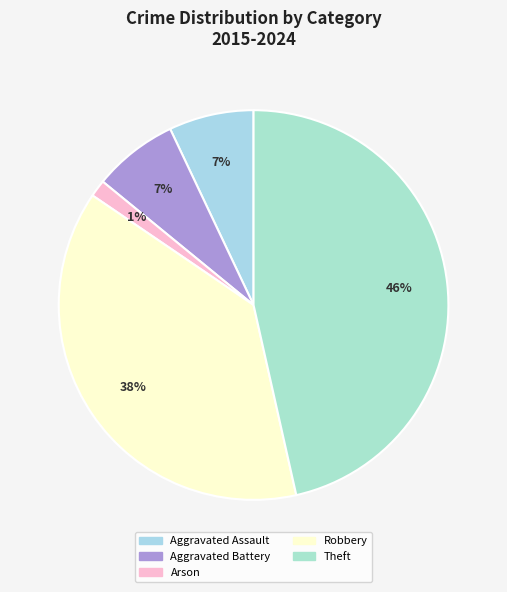

Count the number of slices in the pie.

5